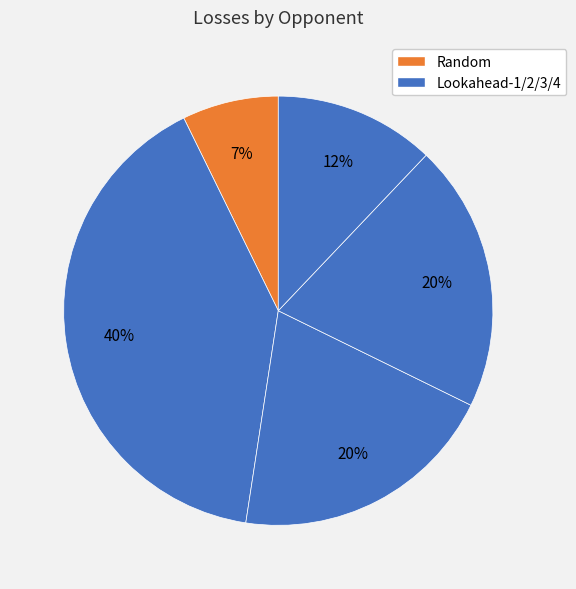

Count the number of slices in the pie.

5